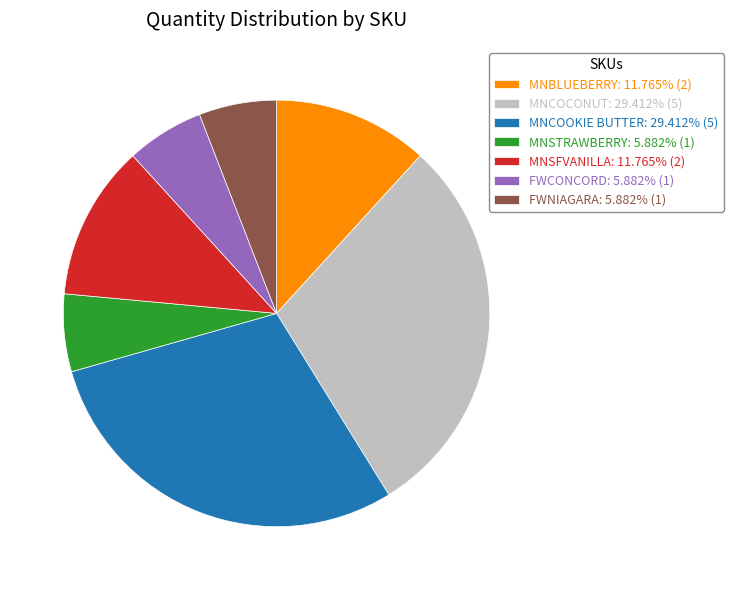

Count the number of slices in the pie.

7